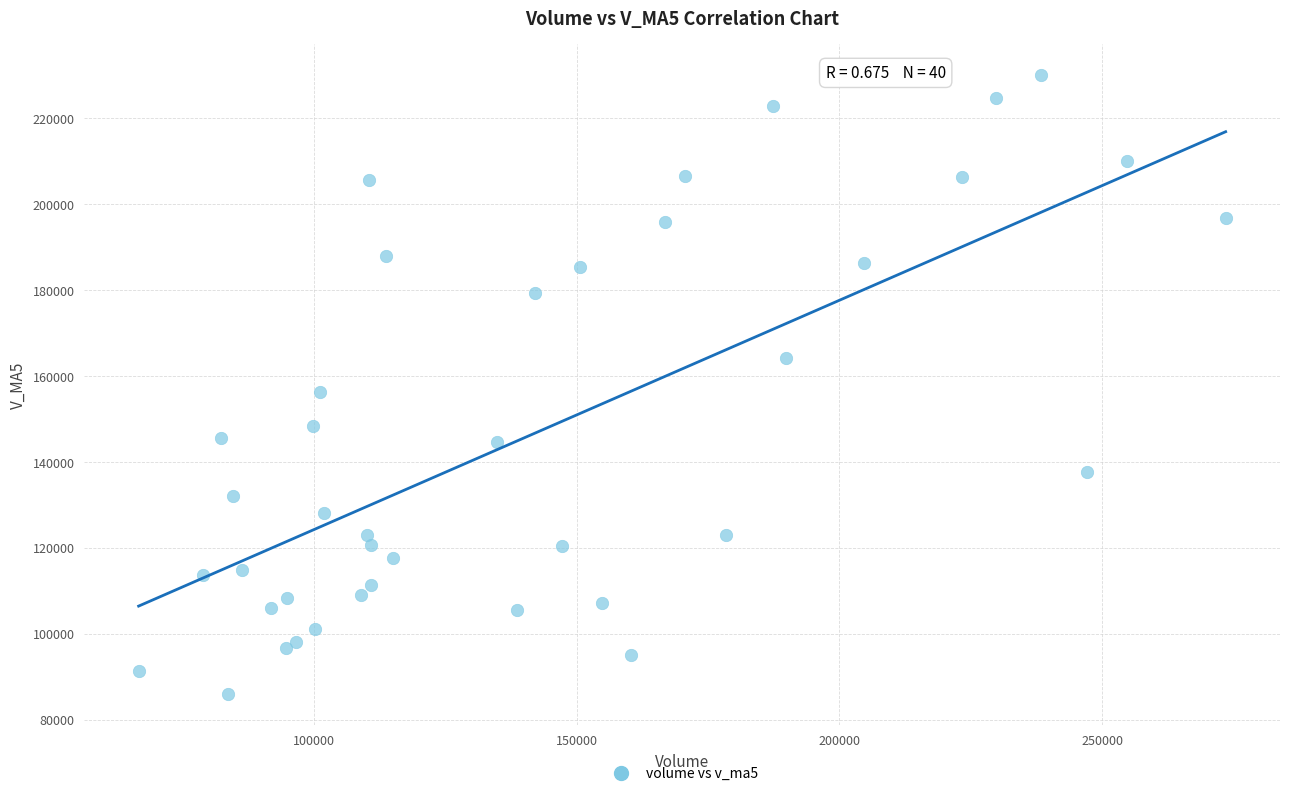

What Y value in the scatter plot is closest to 158074?

156216.8